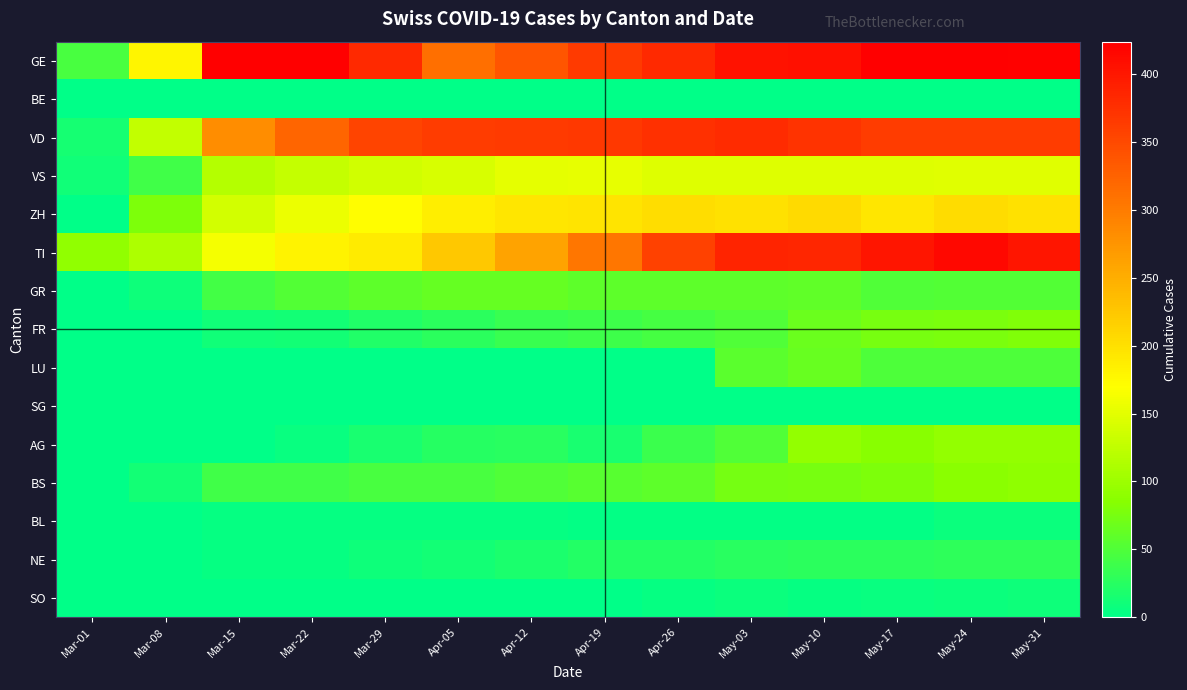

Which series has the largest total across all categories?

GE